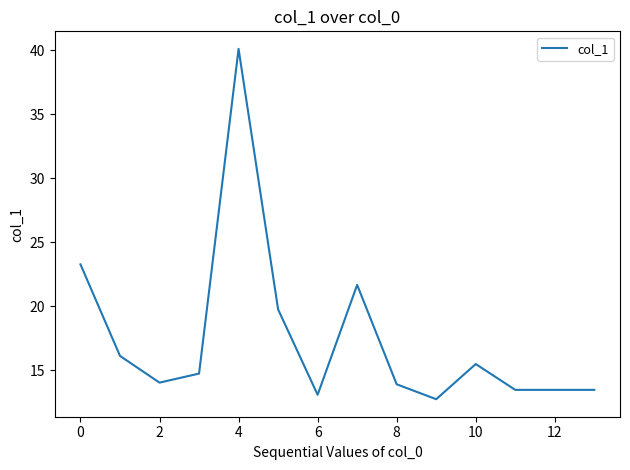

Reading left to right, transcribe all the data shown in this chart.

23.3	16.1	14.0	14.7	40.1	19.7	13.1	21.7	13.9	12.7	15.5	13.5	13.5	13.5